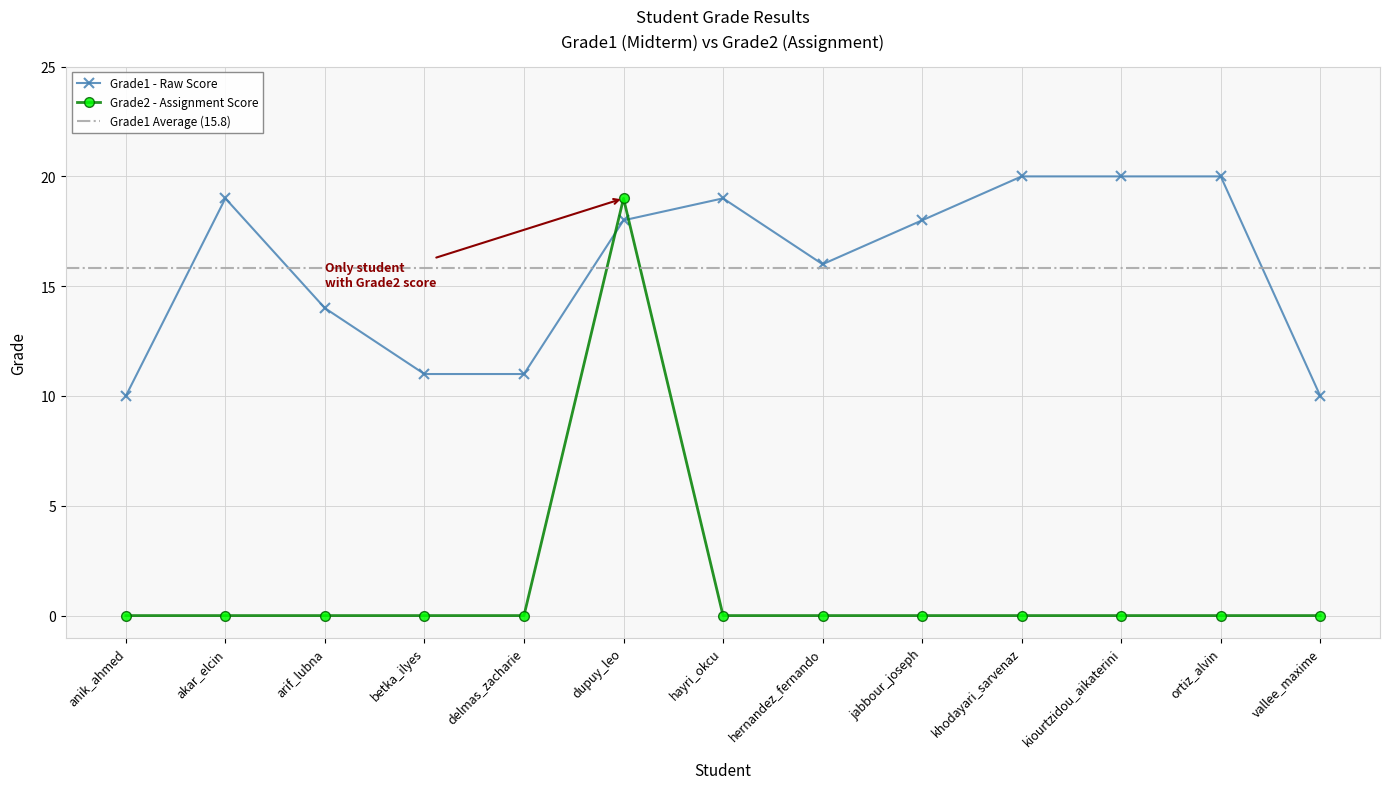

Where does the Grade1 series first go above 18?

akar_elcin